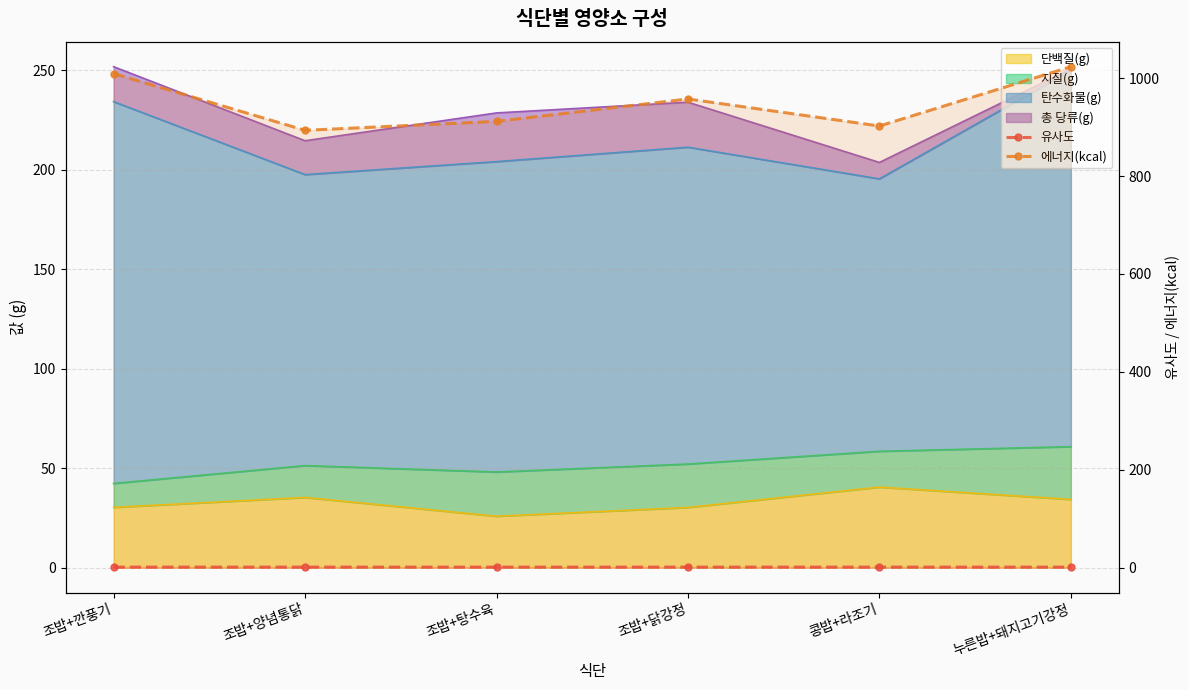

Which series has the largest total across all categories?

에너지(kcal)